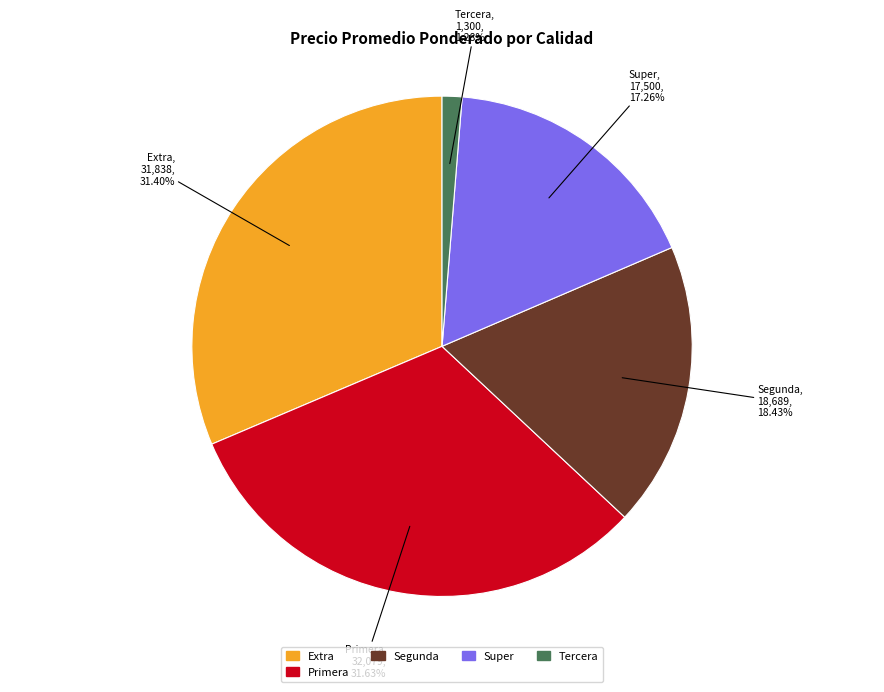

Is there a majority slice in this chart?

No